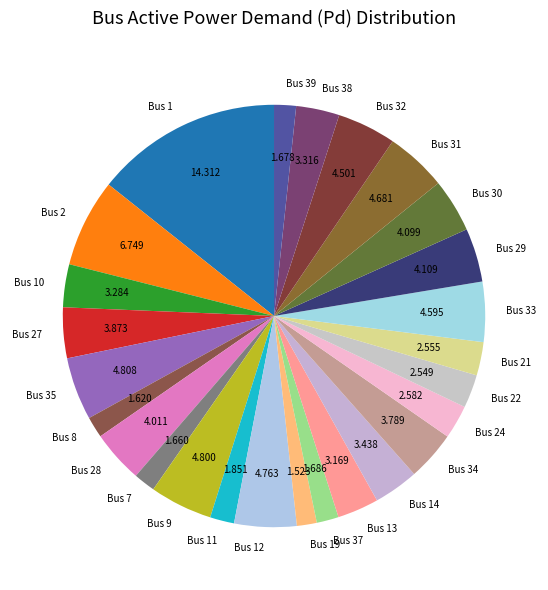

Does Bus 34 represent more than half of the total?

No